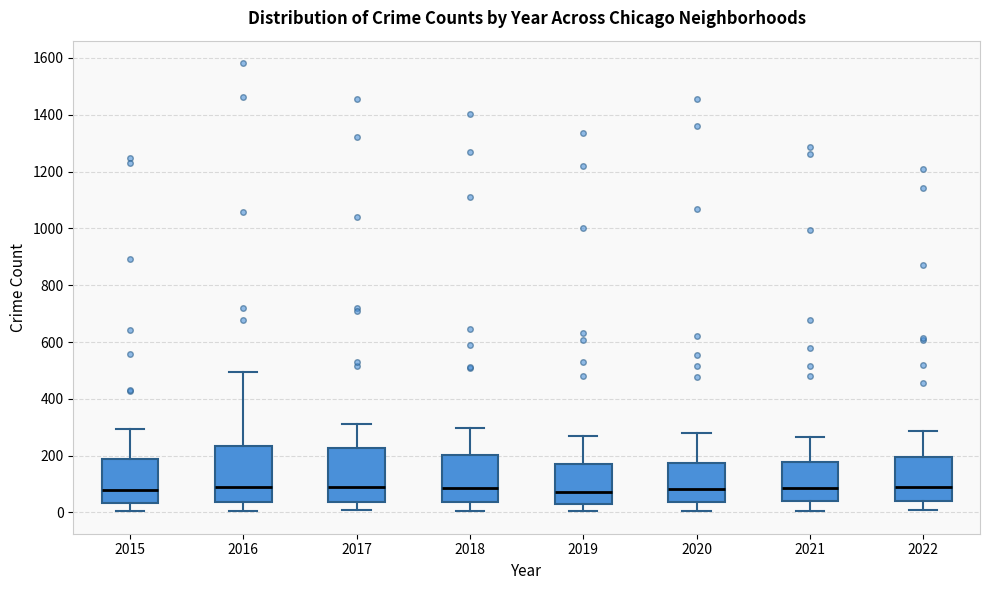

Reading left to right, transcribe this box plot: for each box, give where its median line is, the range the box spans, and where its two whiskers end, as read against the y-axis. The values are not printed on the chart, so give them approximately, as read against the axis.

2015: median 80, box 40 to 180, whiskers 0 to 300
2016: median 100, box 40 to 240, whiskers 0 to 500
2017: median 100, box 40 to 220, whiskers 0 to 320
2018: median 80, box 40 to 200, whiskers 0 to 300
2019: median 80, box 20 to 180, whiskers 0 to 260
2020: median 80, box 40 to 180, whiskers 0 to 280
2021: median 80, box 40 to 180, whiskers 0 to 260
2022: median 100, box 40 to 200, whiskers 0 to 280